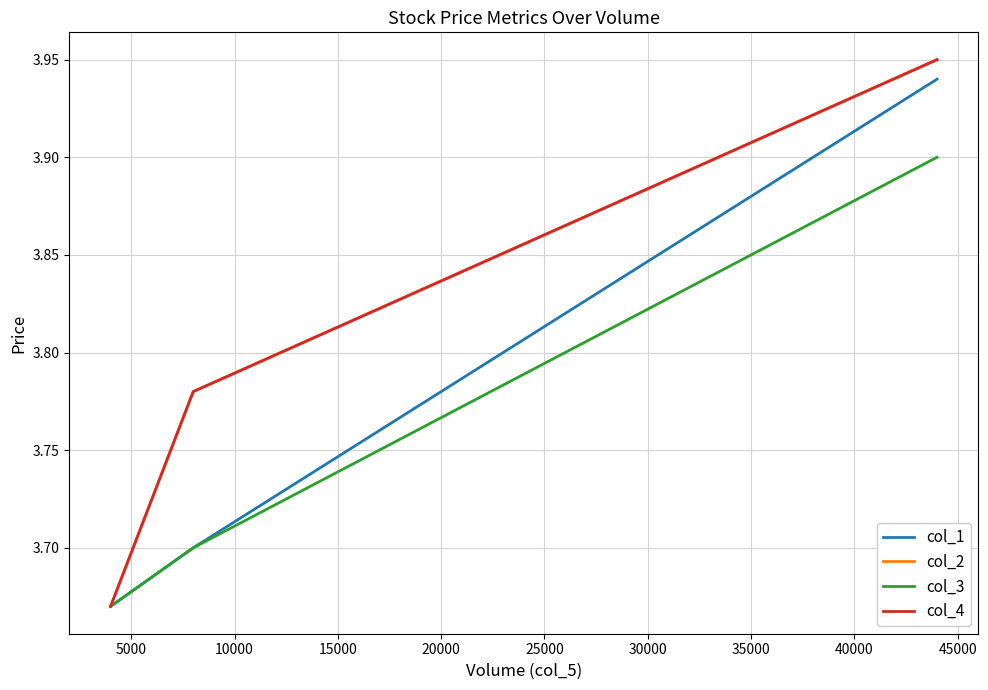

Is this an area chart (filled region under the line)?

No